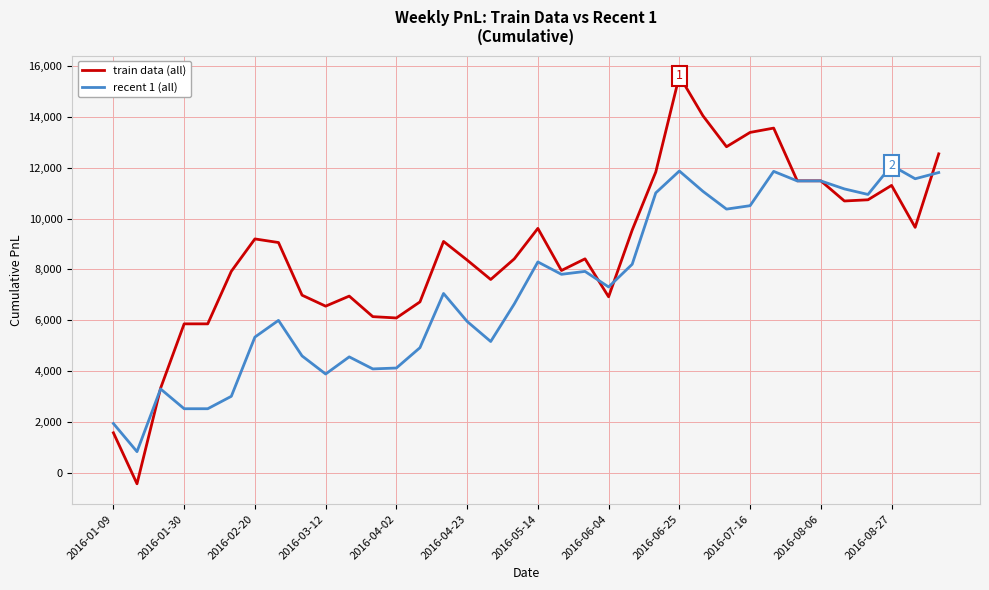

What is the minimum value shown in the chart?

-443